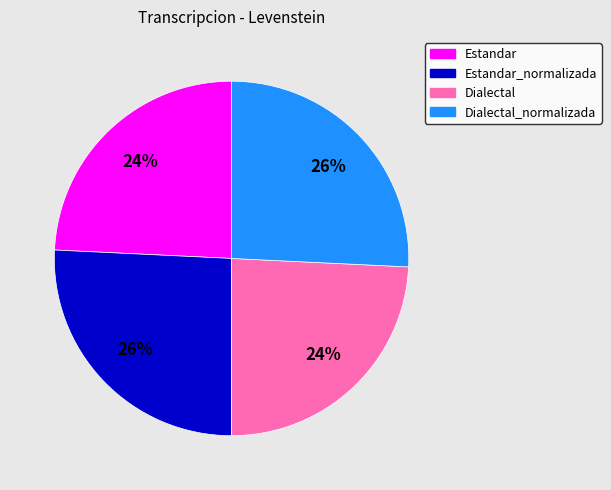

Between Estandar and Dialectal_normalizada, which is larger?

Dialectal_normalizada